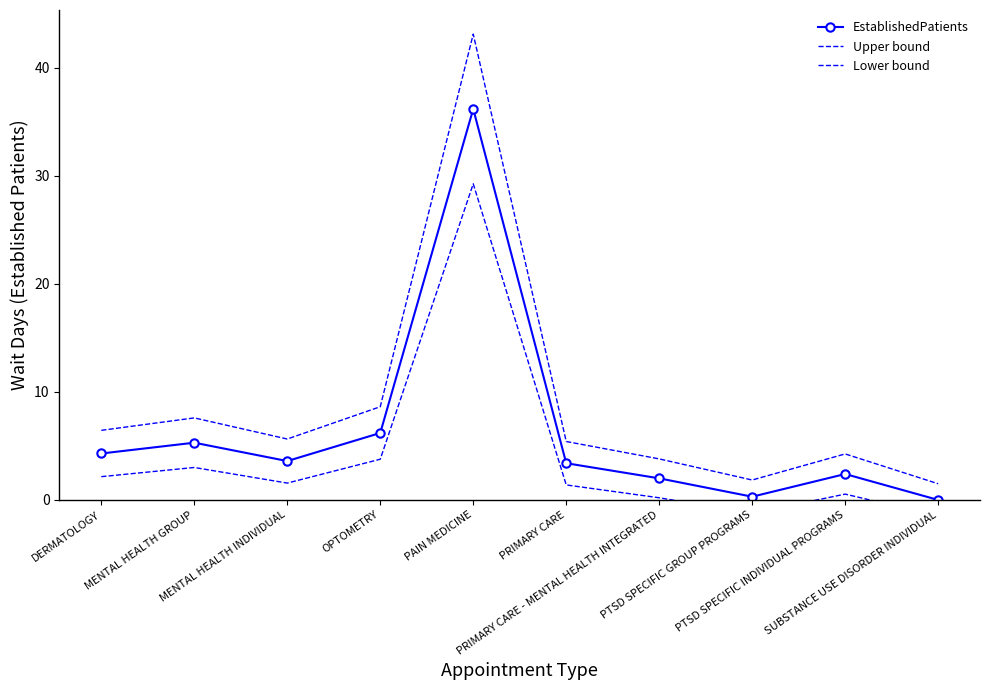

Which series changed the most between OPTOMETRY and PRIMARY CARE - MENTAL HEALTH INTEGRATED?

Upper bound